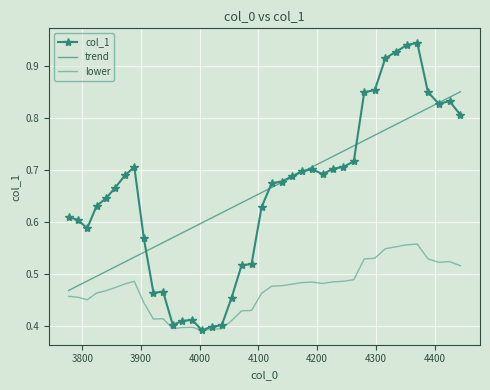

True or false: col_1 and lower cross at least once.

False